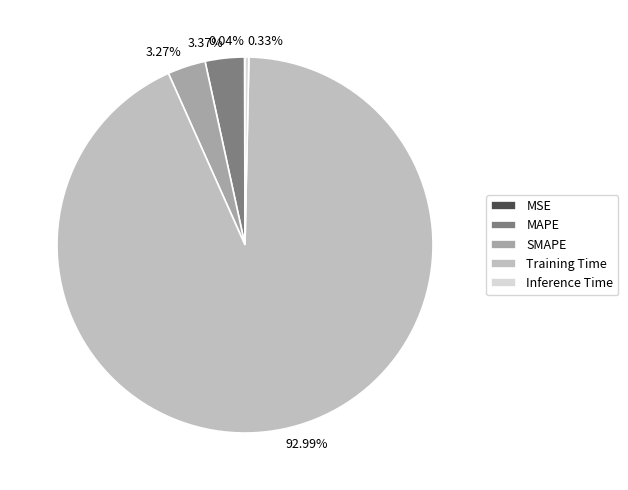

To the nearest percent, what is the difference between the Inference Time and SMAPE slice percentages?

3%